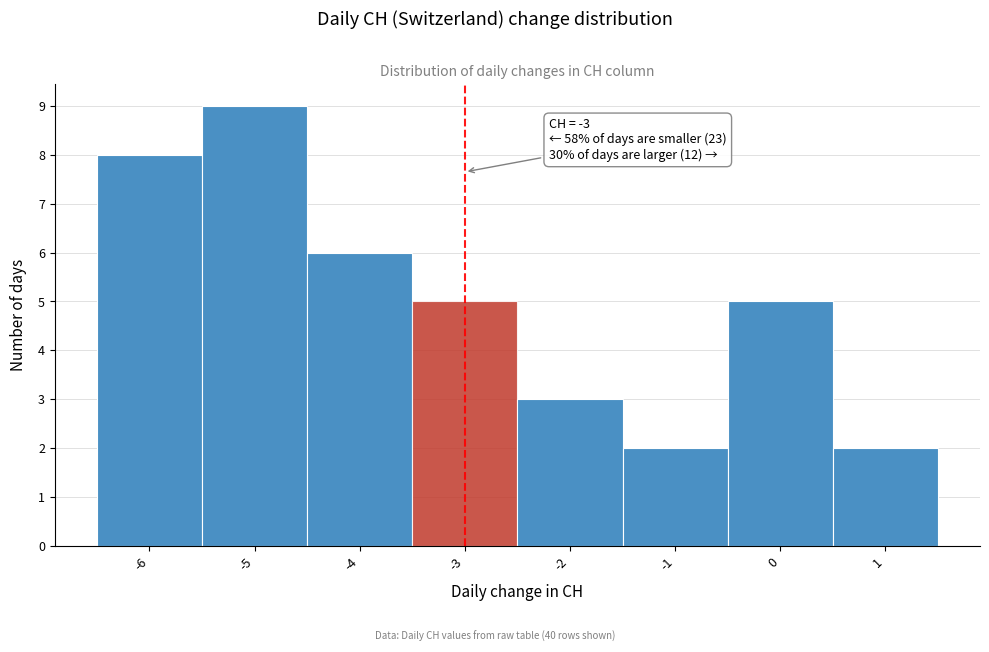

Over which range of the x-axis is the bar tallest?

-5.5 to -4.5